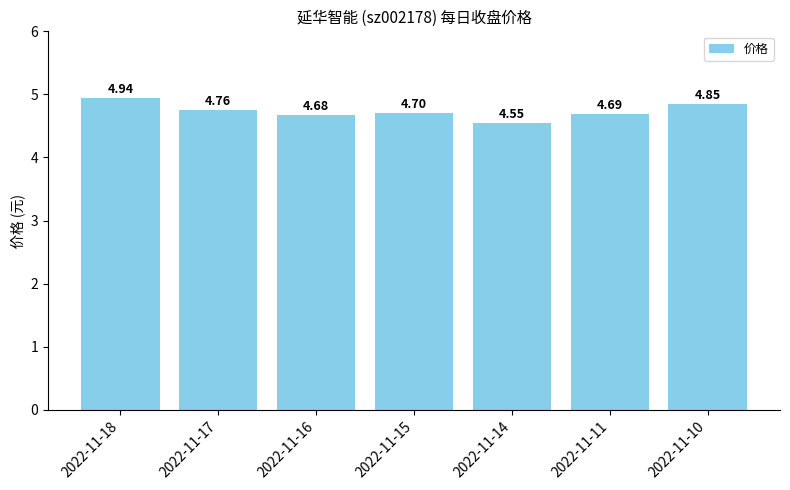

Rank the categories by value from highest to lowest.

2022-11-18, 2022-11-10, 2022-11-17, 2022-11-15, 2022-11-11, 2022-11-16, 2022-11-14